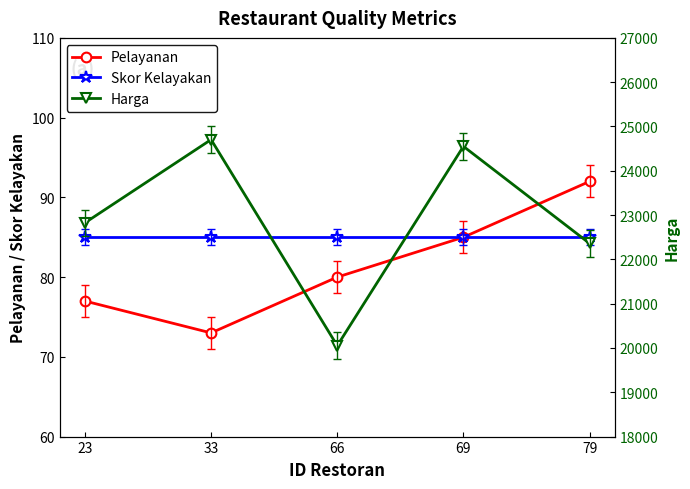

Reading right to left, extract all data points from this chart.

Pelayanan: 92	85	80	73	77
Skor Kelayakan: 85	85	85	85	85
Harga: 22360	24551	20052	24704	22825